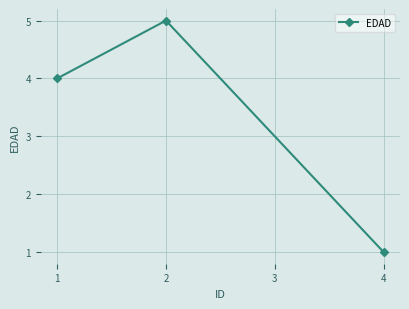

True or false: the data shows 1 at 4.

True